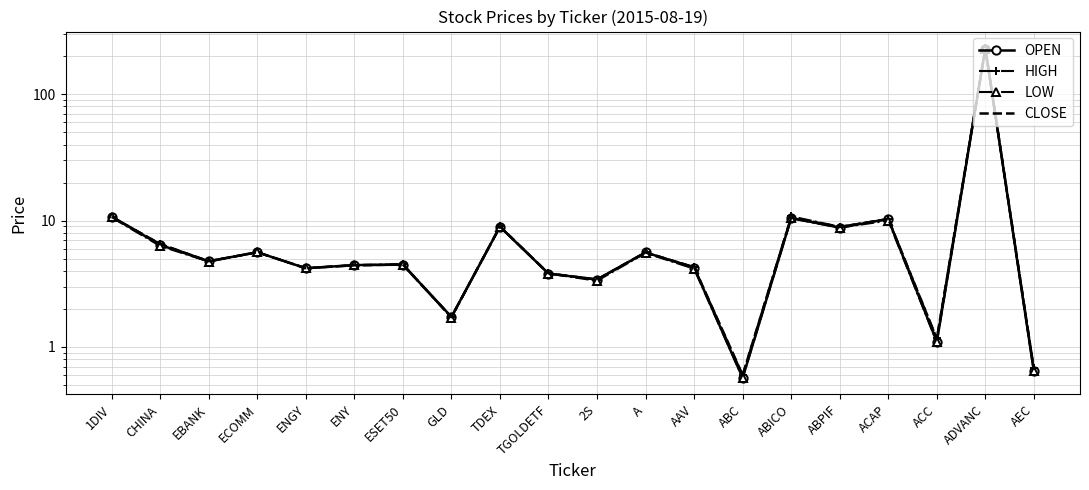

What is the sum of the OPEN values at ABICO and 2S?

13.9